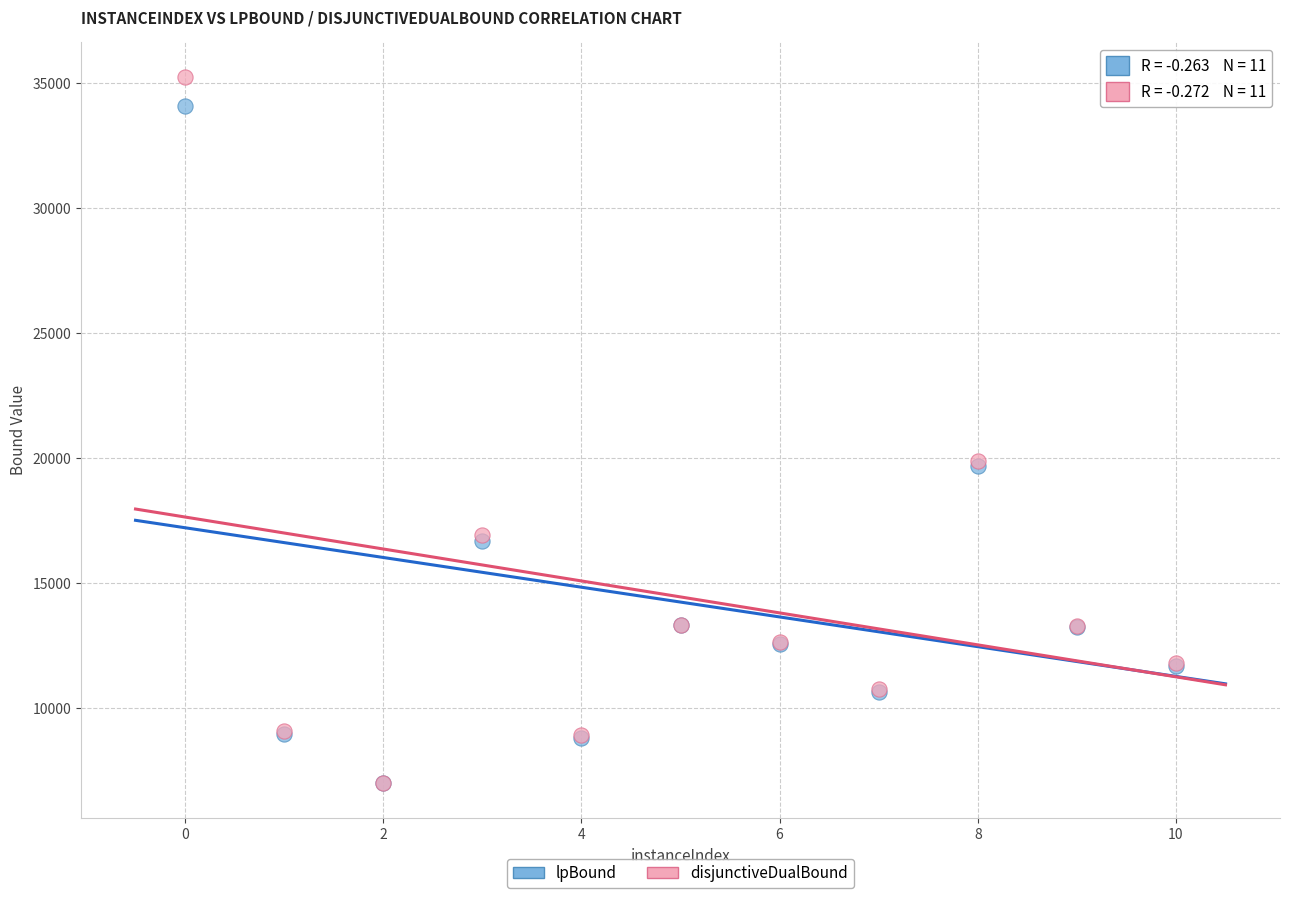

What are all the series names shown in the legend?

lpBound, disjunctiveDualBound